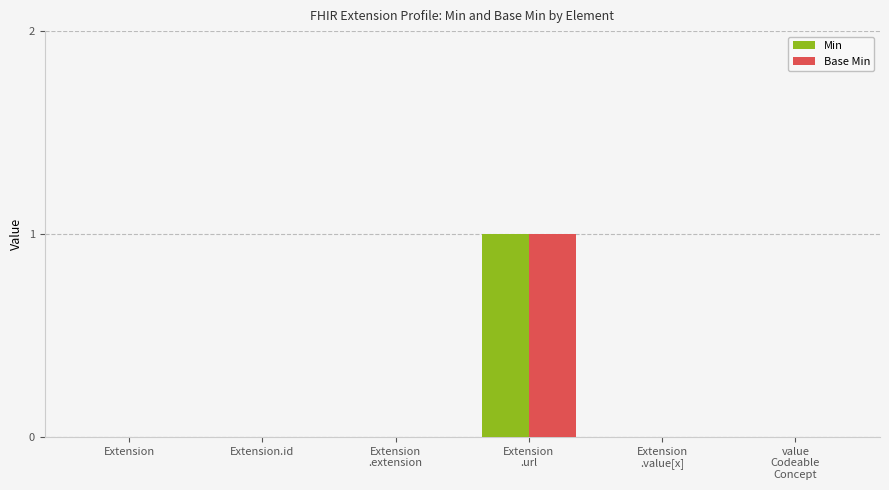

How many groups of bars are there?

6